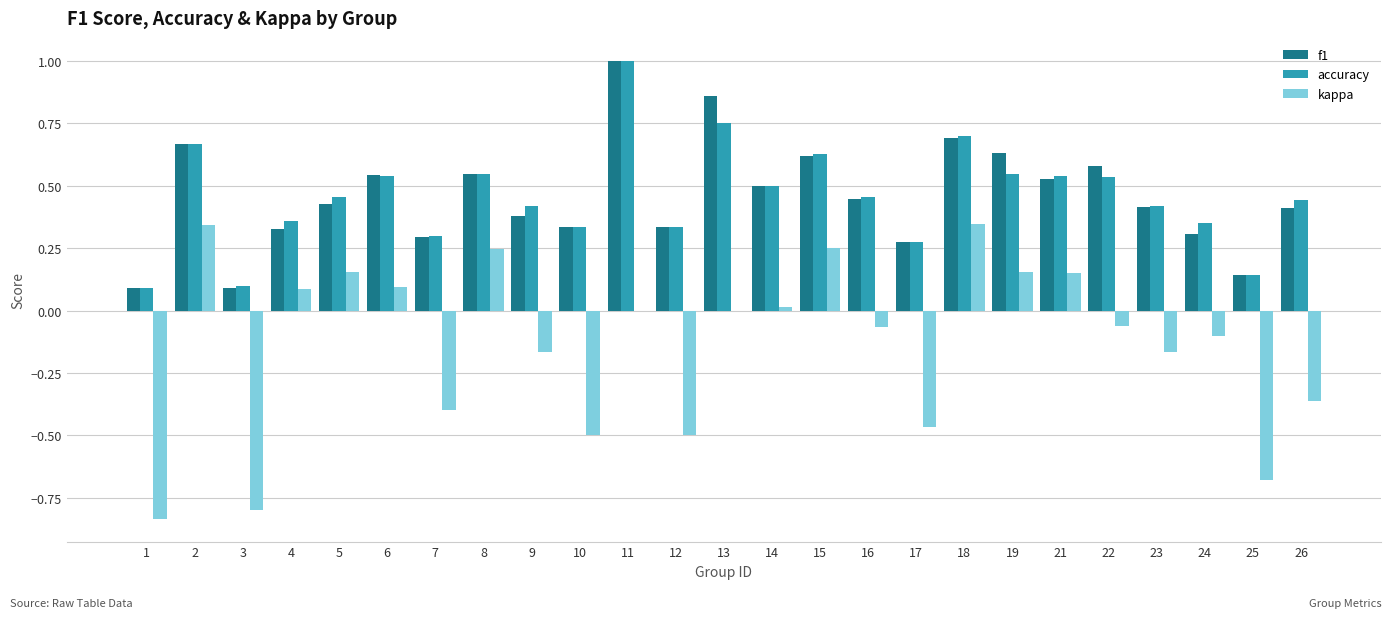

What is the sum of the kappa values at 25 and 11?

-0.7